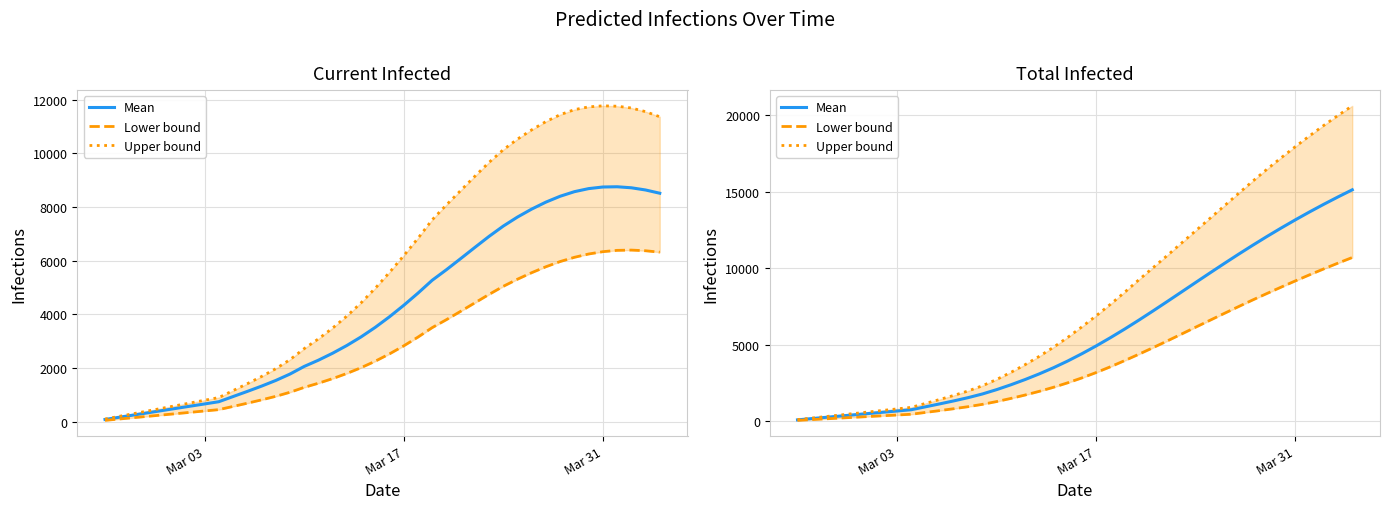

What is the smallest value displayed?

50